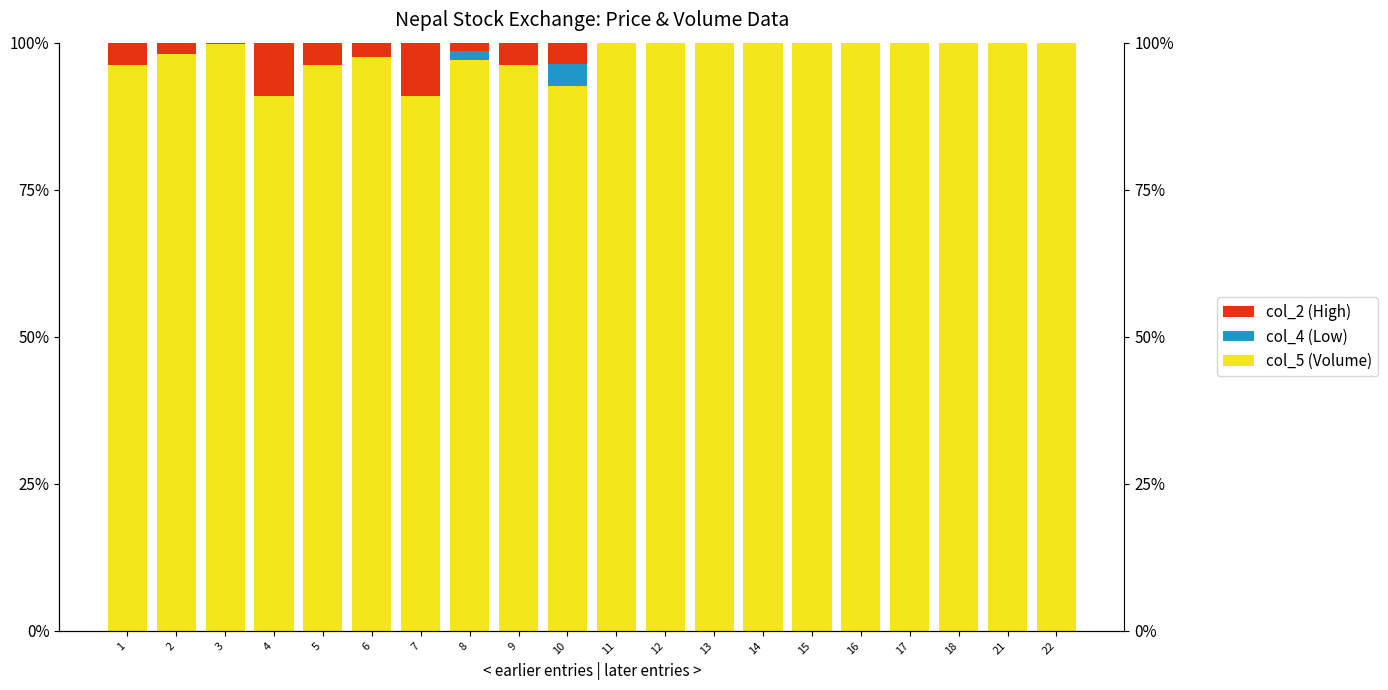

Where is col_2 (High) nearest to the value 4?

5